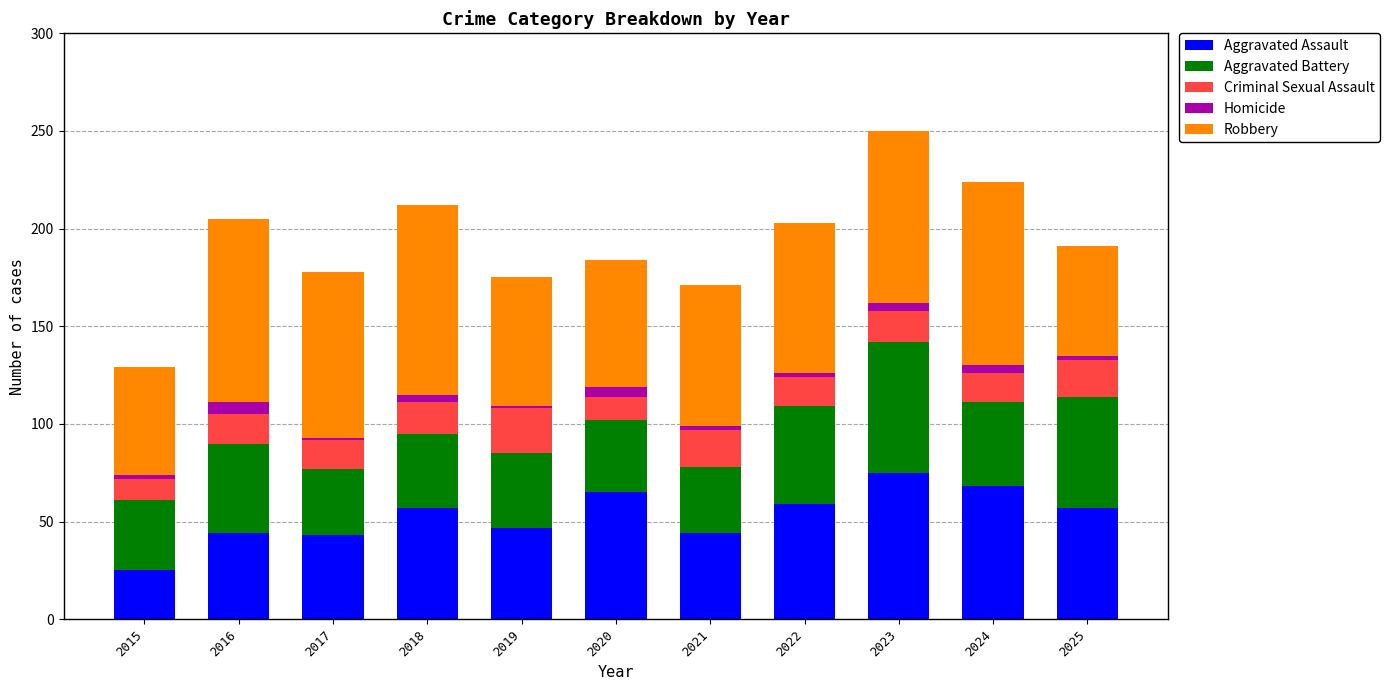

What is the maximum value for Aggravated Assault?

75